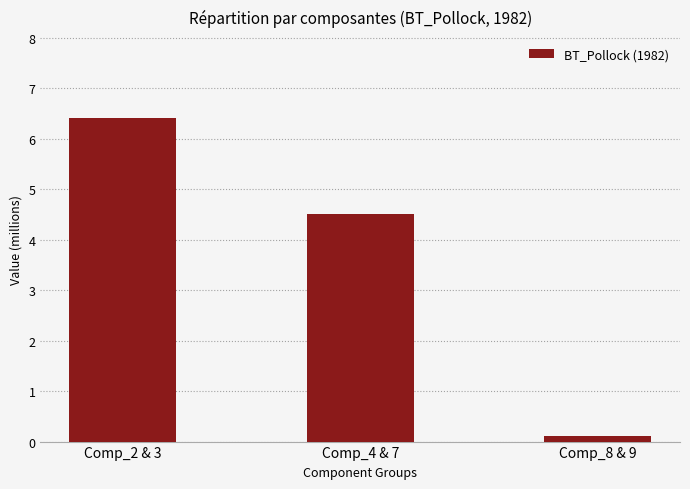

What position from the left is Comp_2 & 3?

1